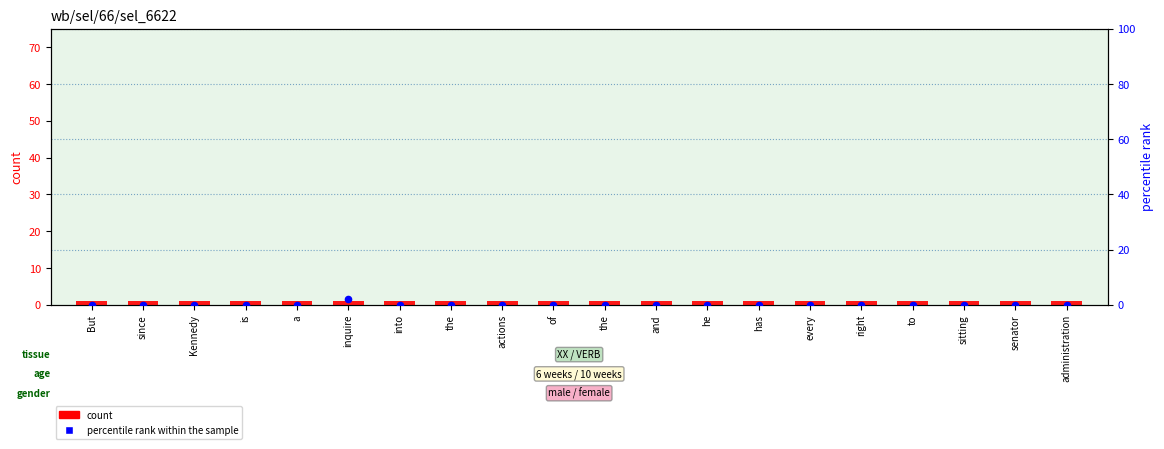

Which series has the largest total across all categories?

count